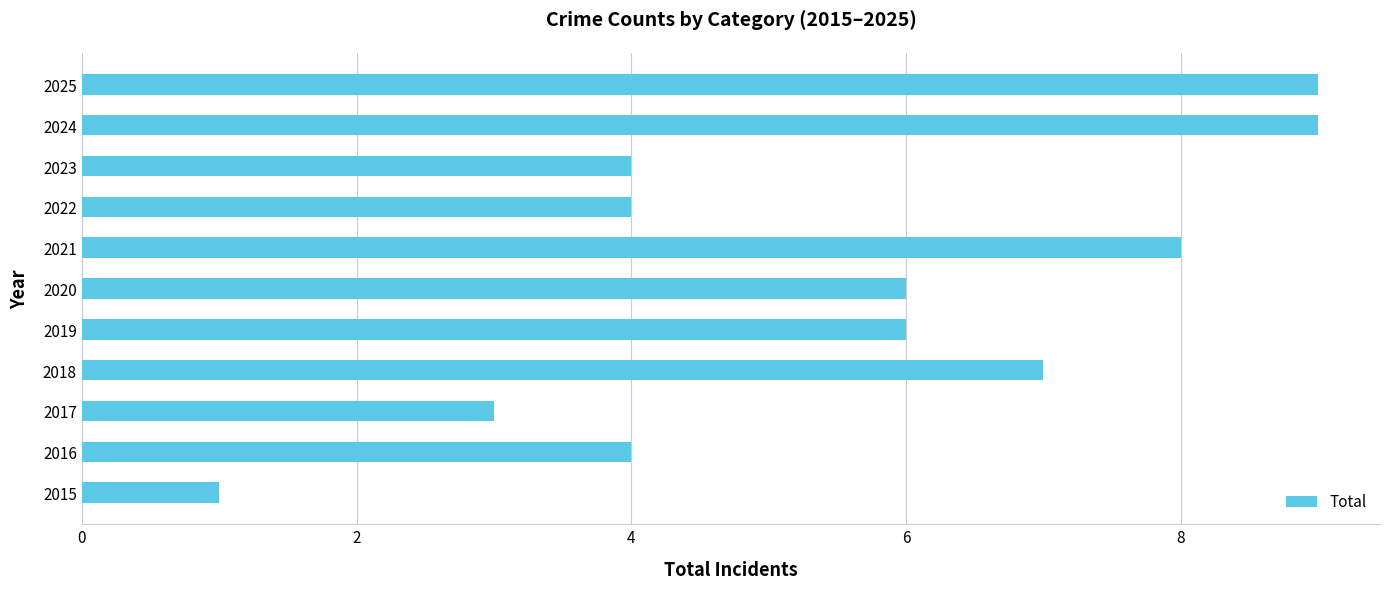

What is the difference between the values at 2017 and 2018?

4